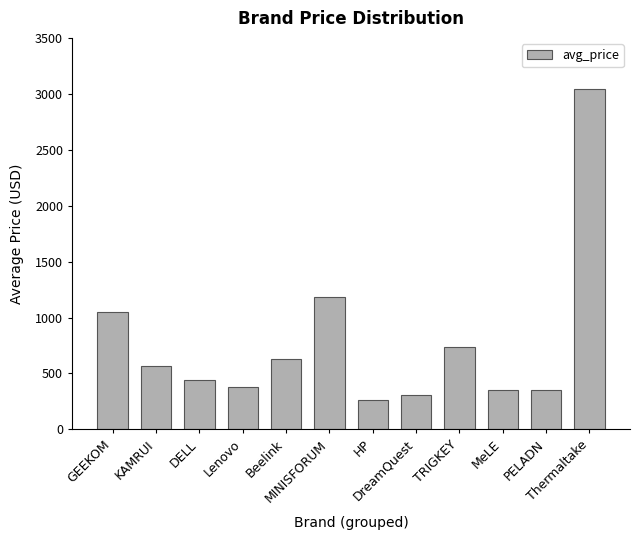

Approximately how many times larger is the value at Lenovo compared to HP?

1.4